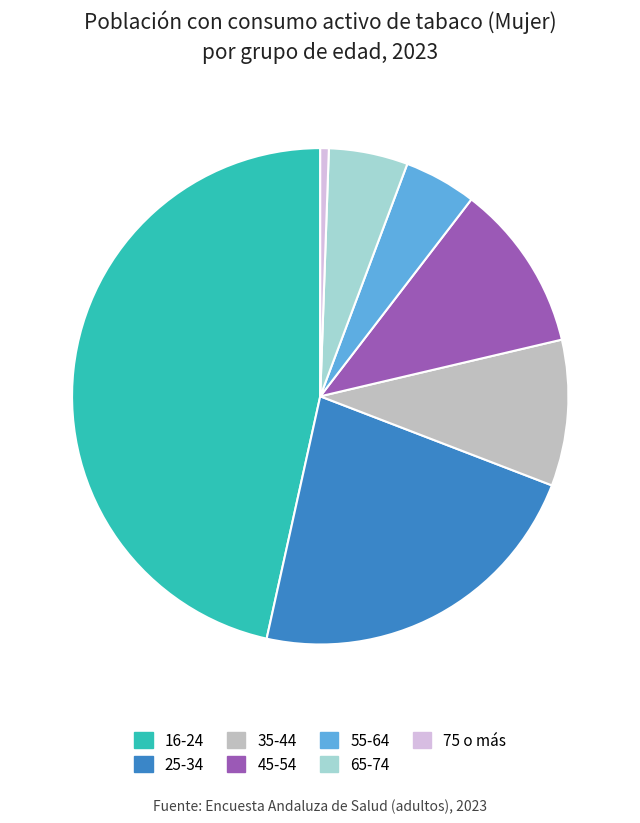

Does 75 o más represent more than half of the total?

No